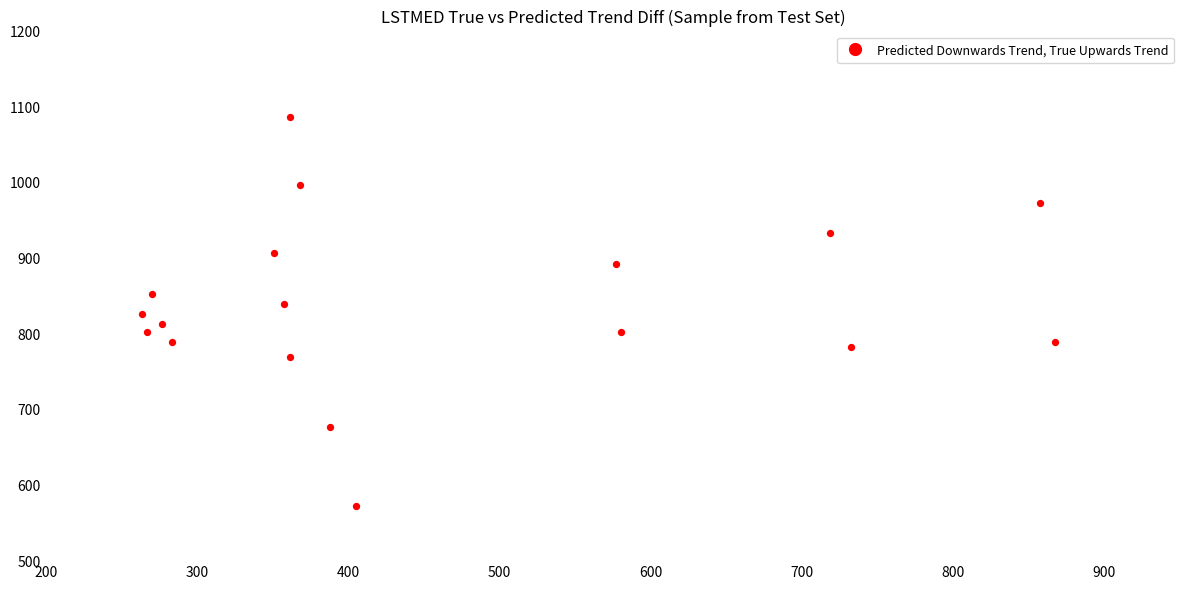

What is the range of X values (max minus min)?

604.1